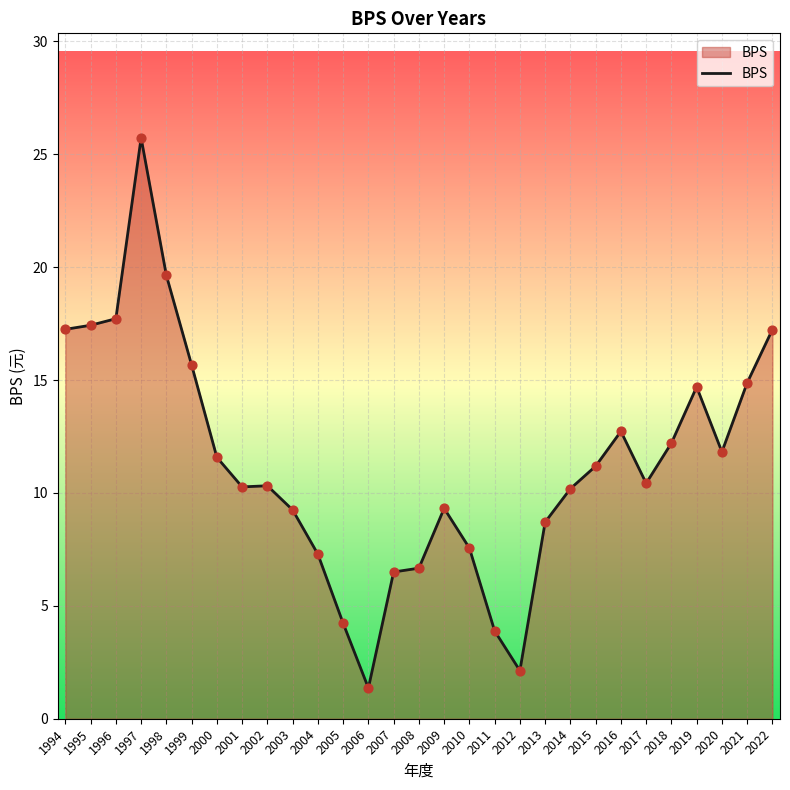

Which has a higher value, 2008 or 2006?

2008